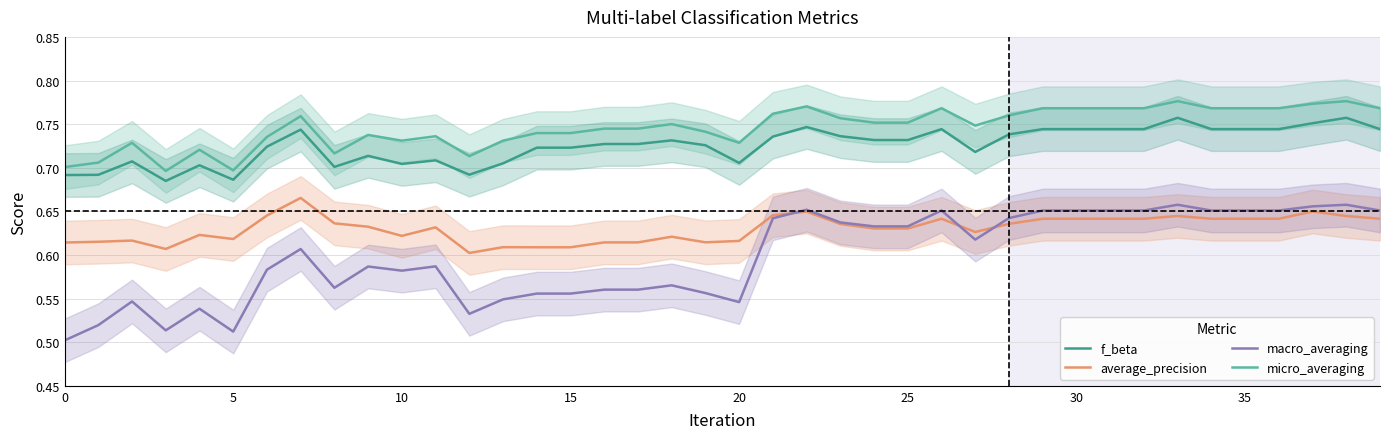

What is the maximum value for macro_averaging?

0.7